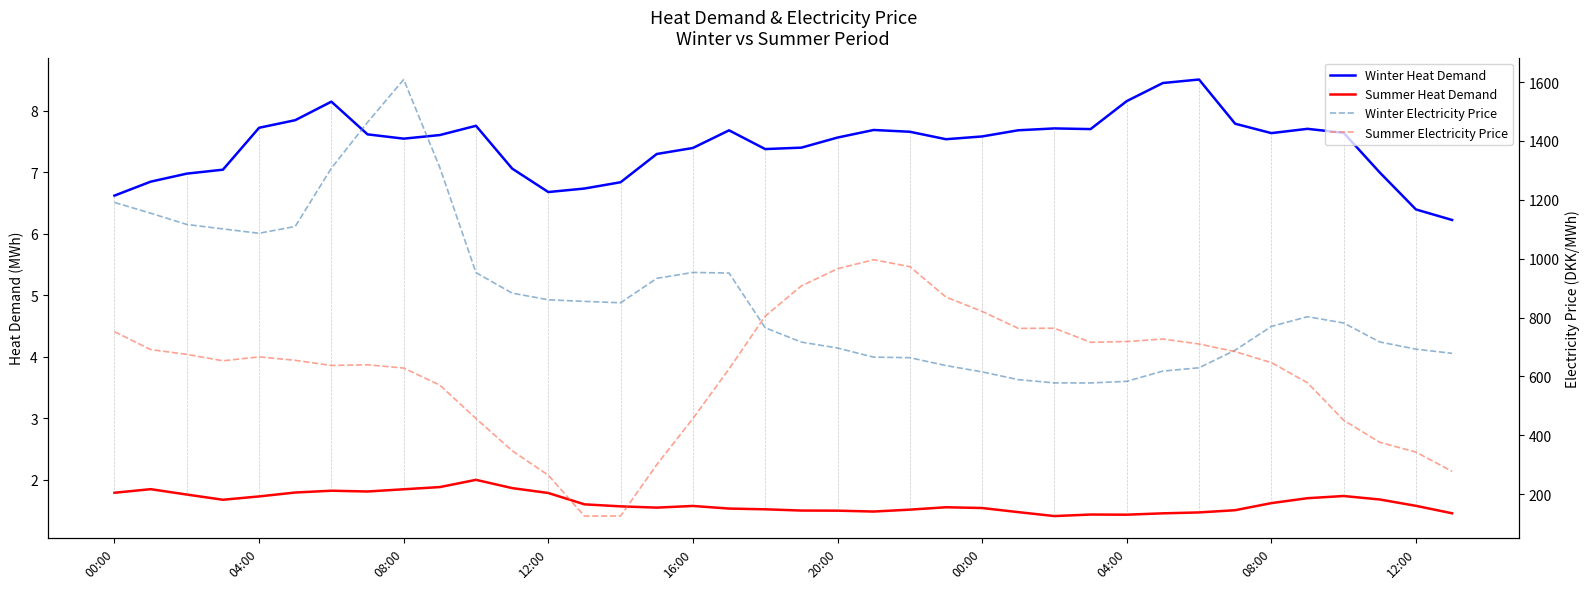

Which series has the largest range (max minus min)?

Winter Electricity Price